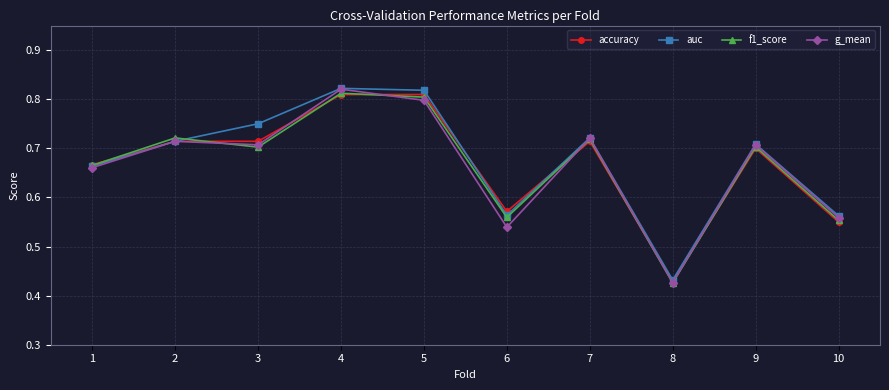

Where is auc nearest to the value 0?

8